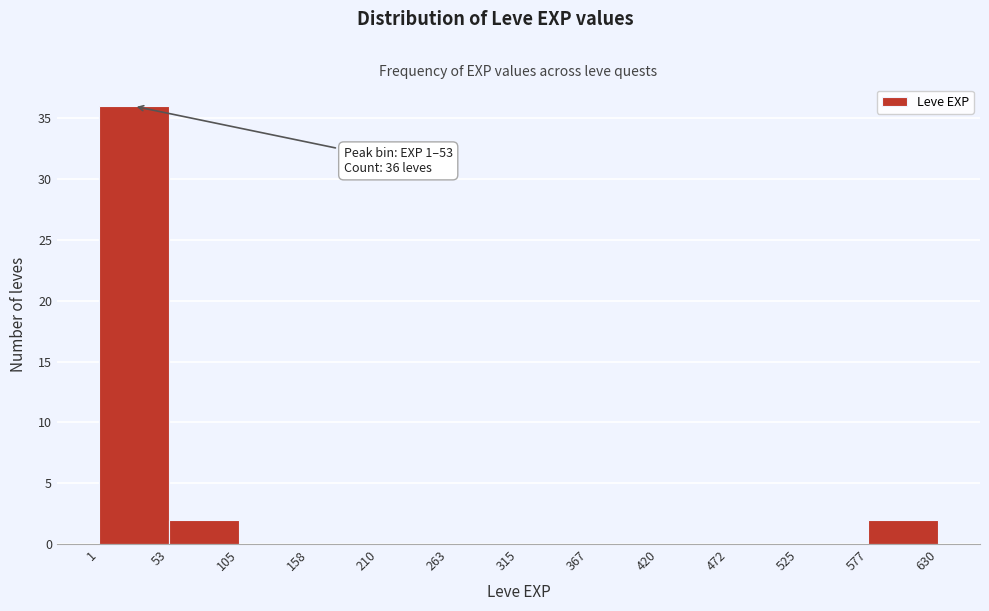

Which range on the x-axis has the tallest bar?

1 to 53